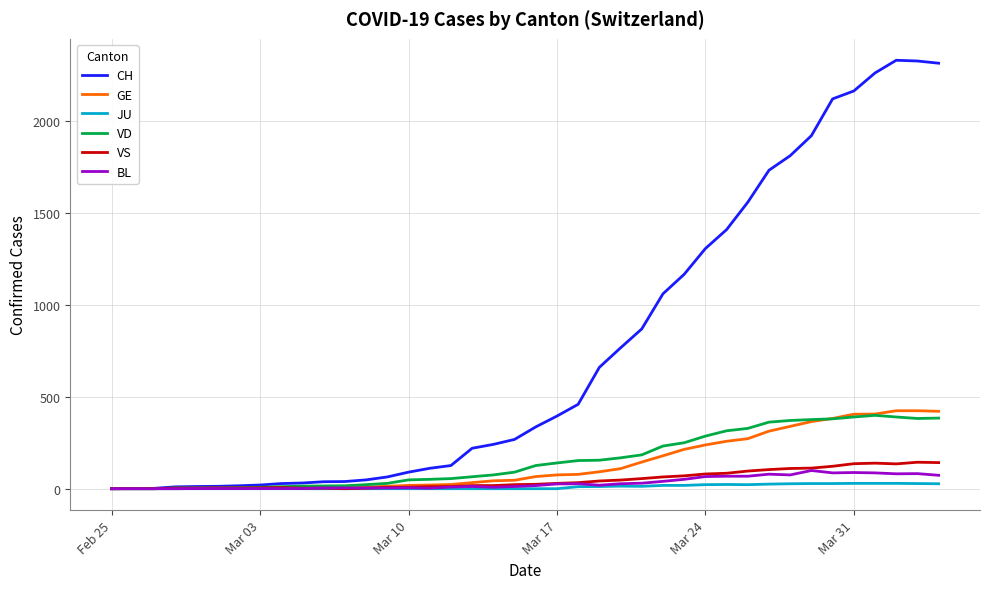

True or false: BL has more than 1 points higher than both neighbors.

True